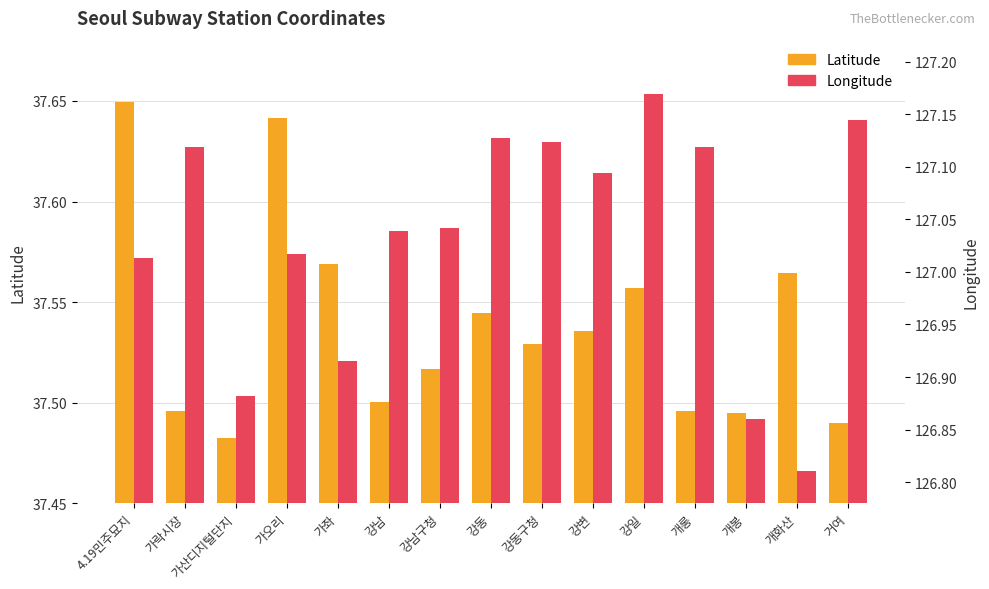

Reading left to right, what are all the values shown in this chart?

Latitude: 37.6	37.5	37.5	37.6	37.6	37.5	37.5	37.5	37.5	37.5	37.6	37.5	37.5	37.6	37.5
Longitude: 127.0	127.1	126.9	127.0	126.9	127.0	127.0	127.1	127.1	127.1	127.2	127.1	126.9	126.8	127.1